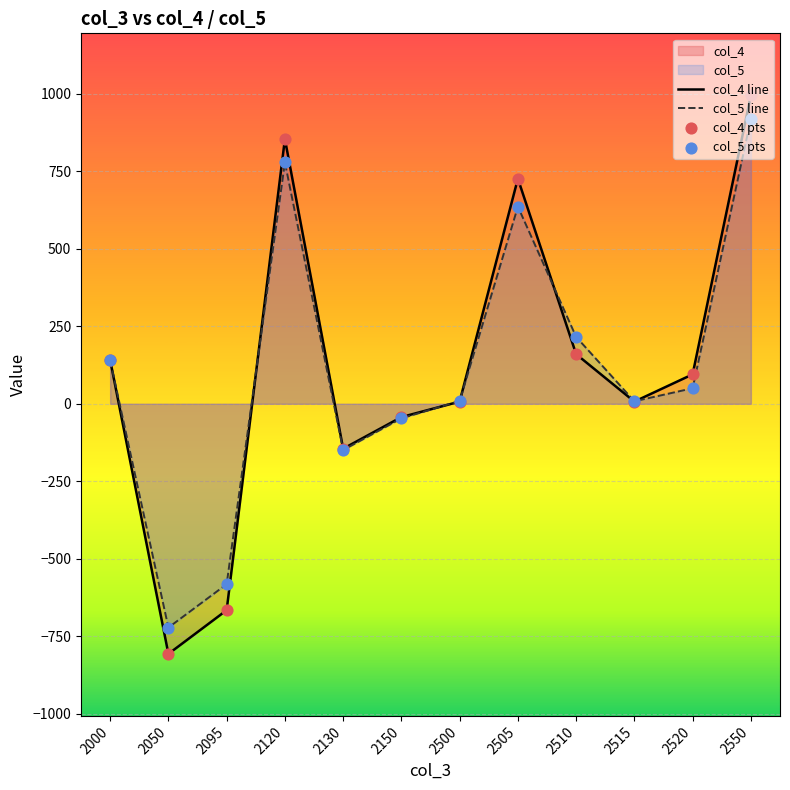

Is the value of col_4 line at 2000 greater than the value of col_5 pts at 2050?

Yes